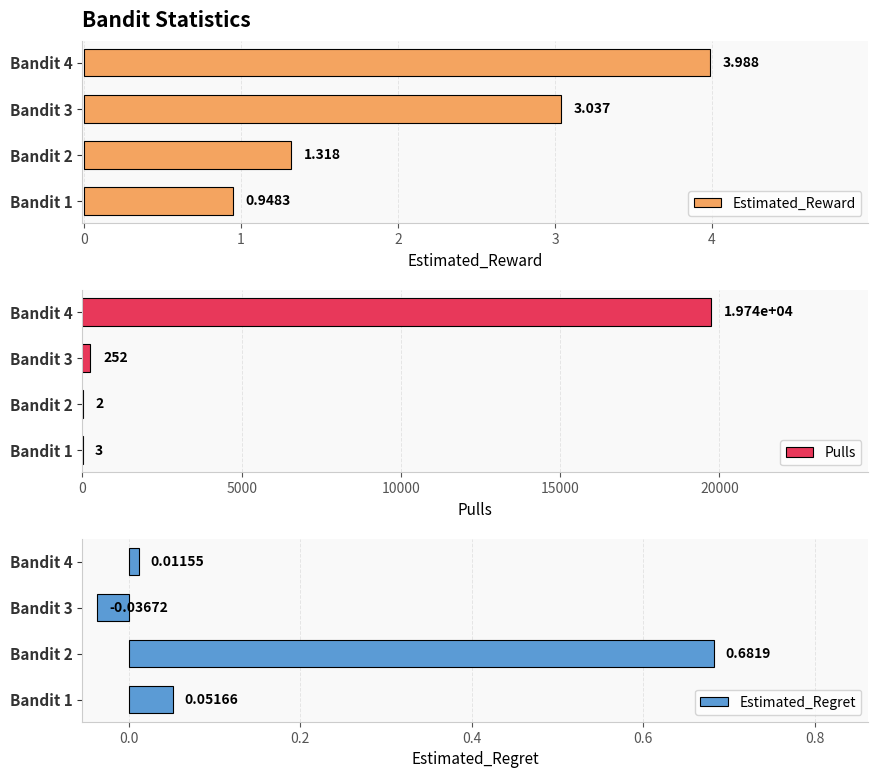

At which label does Estimated_Regret reach its minimum?

Bandit 3